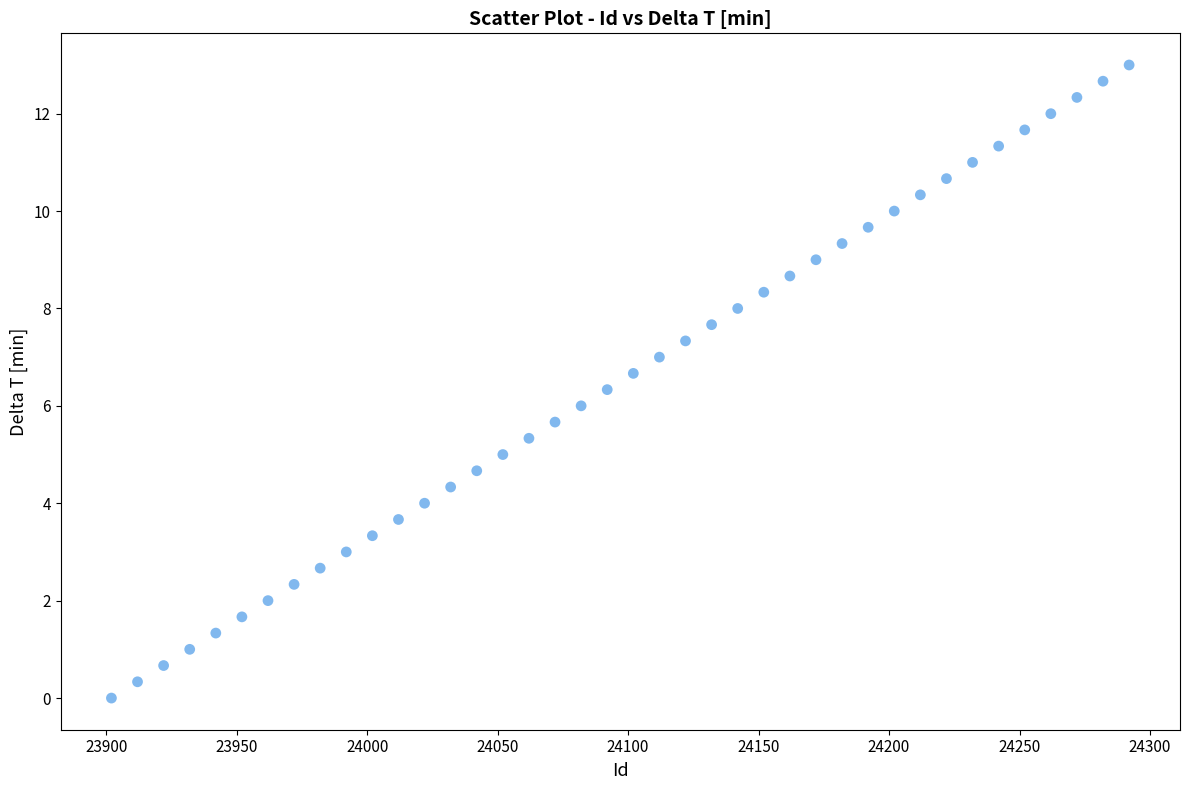

What is the range of X values (max minus min)?

390.0